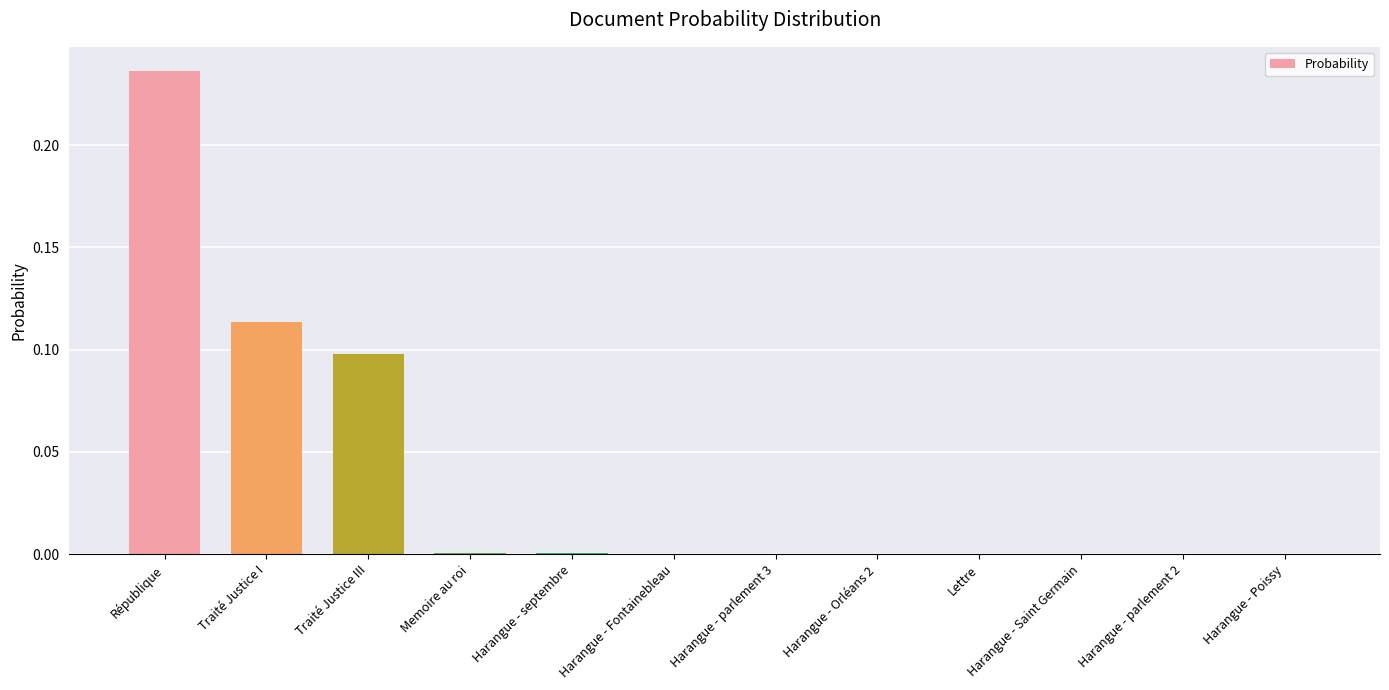

At which category does the chart reach its peak across all series?

République